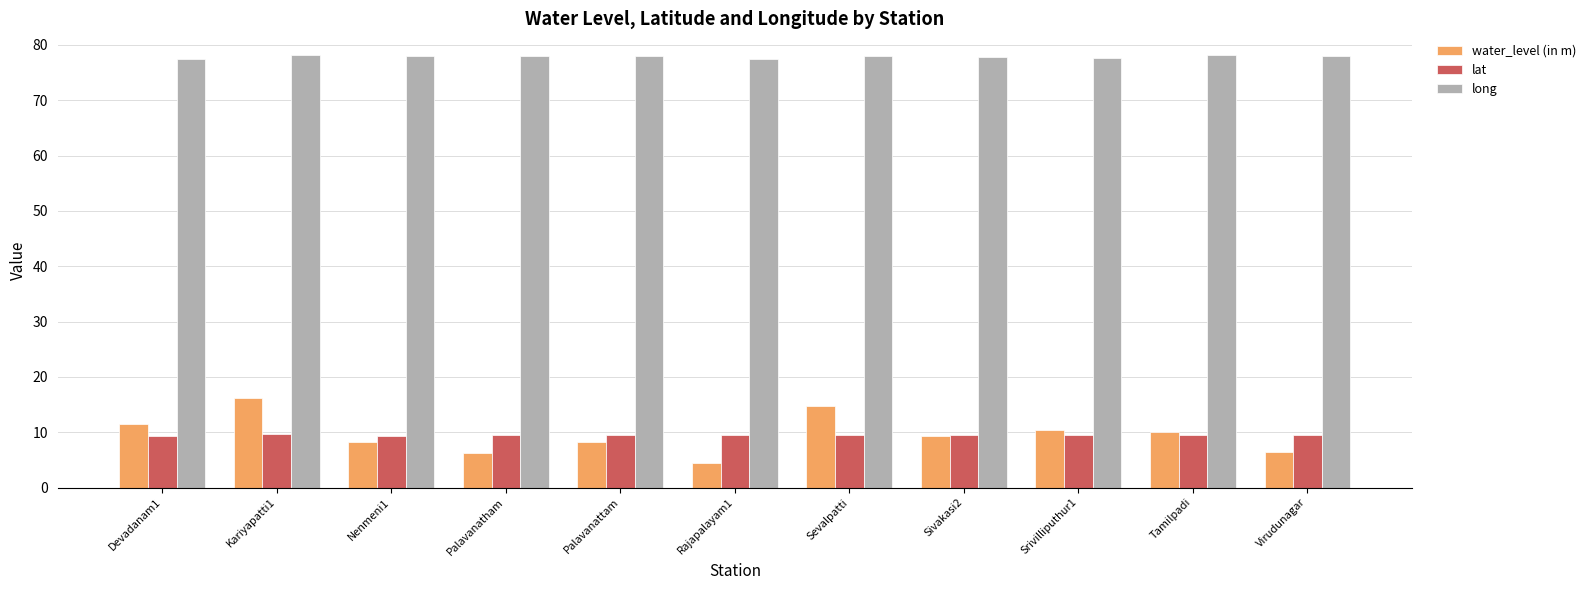

What is the total value across all series at Palavanattam?

95.9